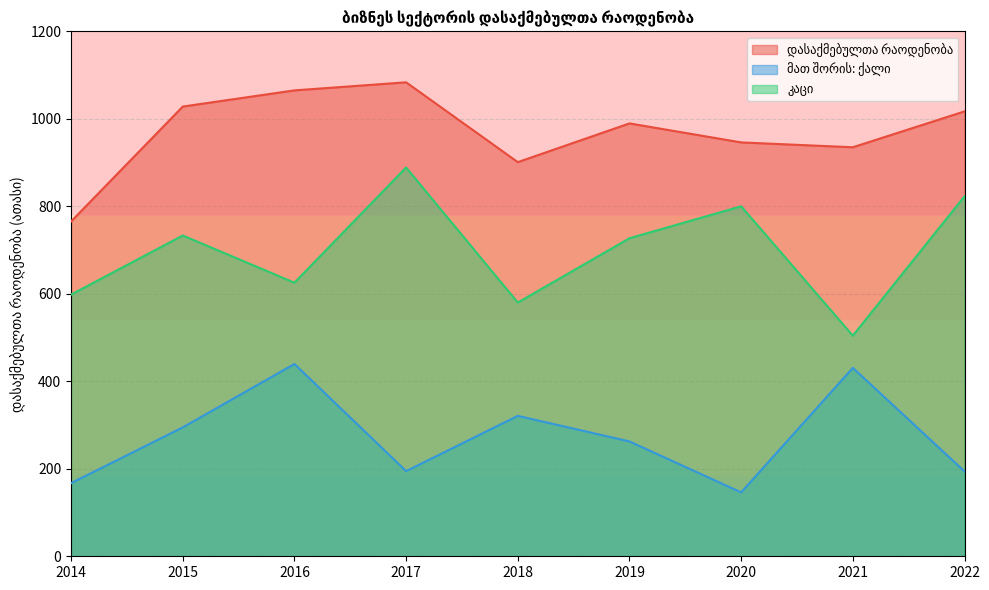

Between 2022 and 2019, which is larger?

2022